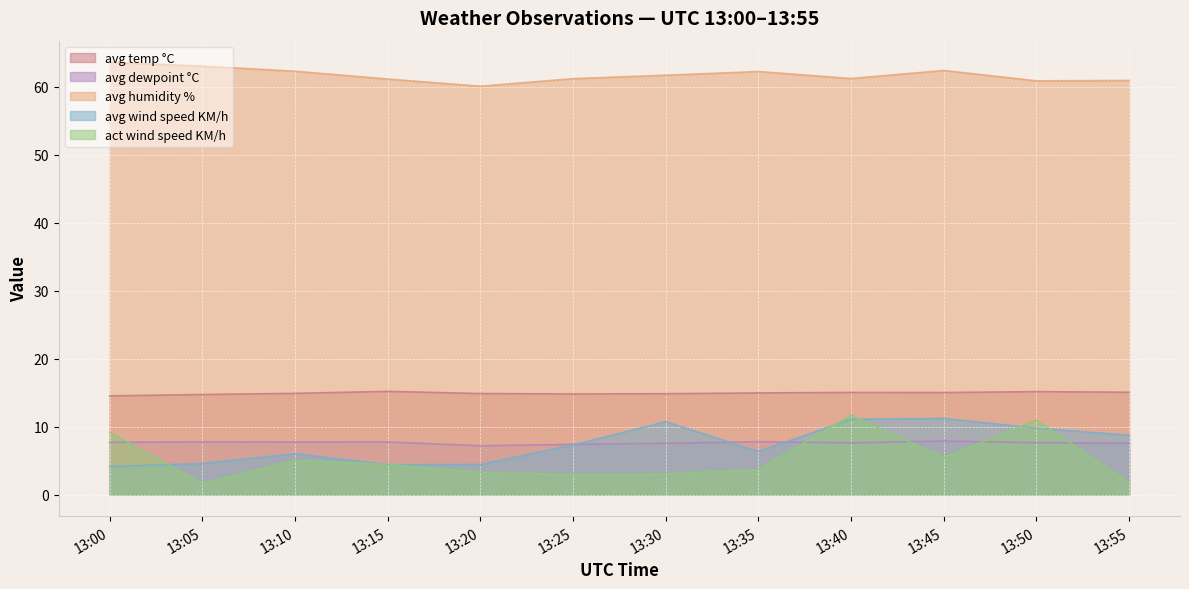

Where is the first local minimum for avg dewpoint °C?

13:10